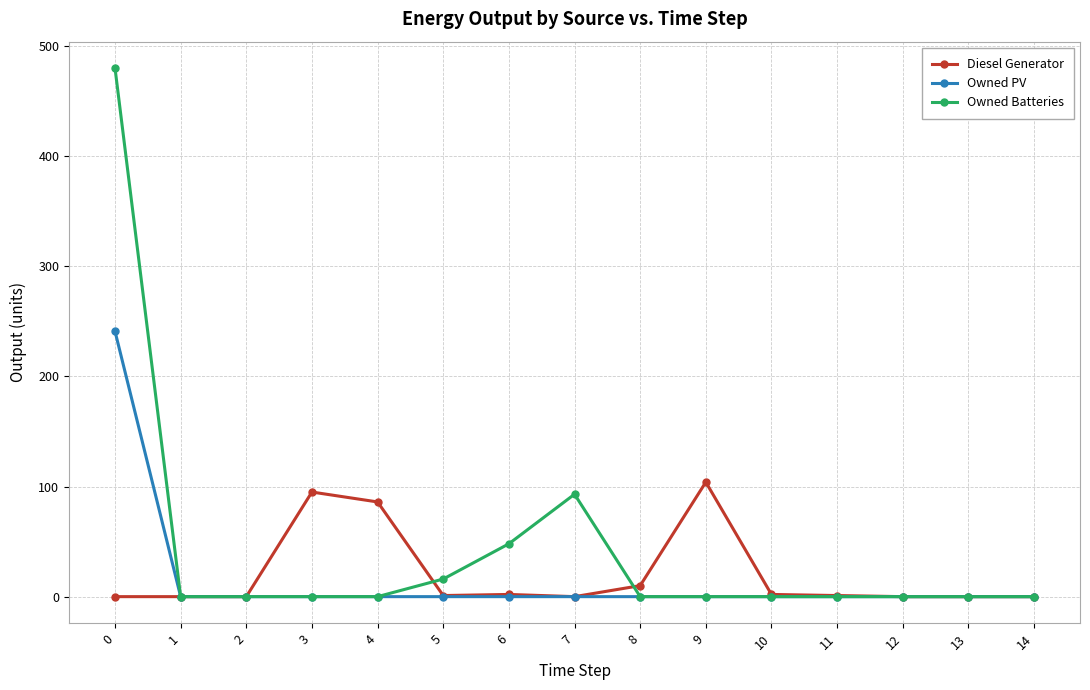

How many lines are shown in the chart?

3